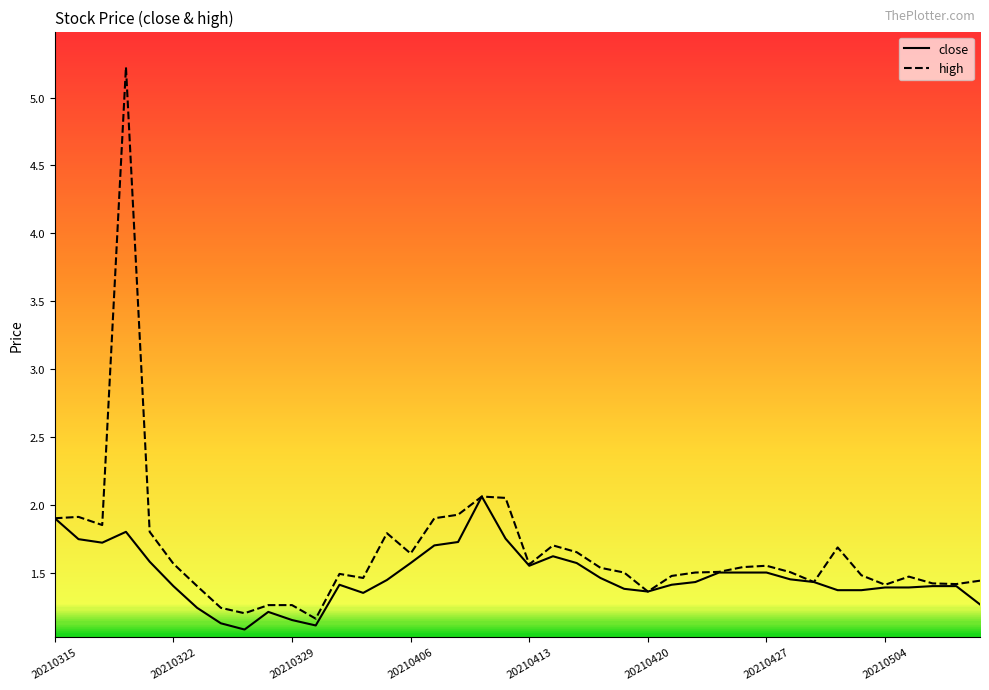

Rank the series by their average value, from highest to lowest.

high, close